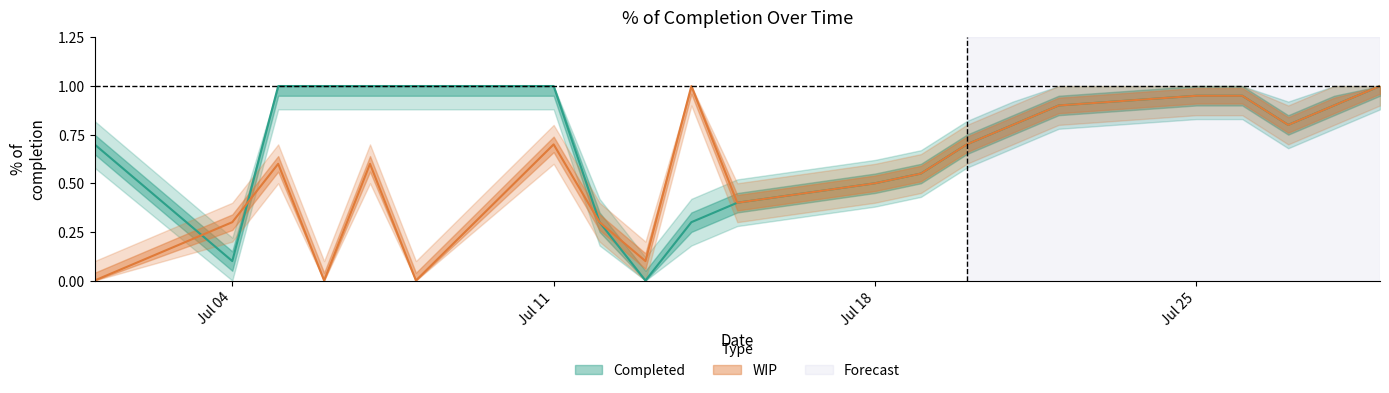

Does the chart have visible grid lines?

No